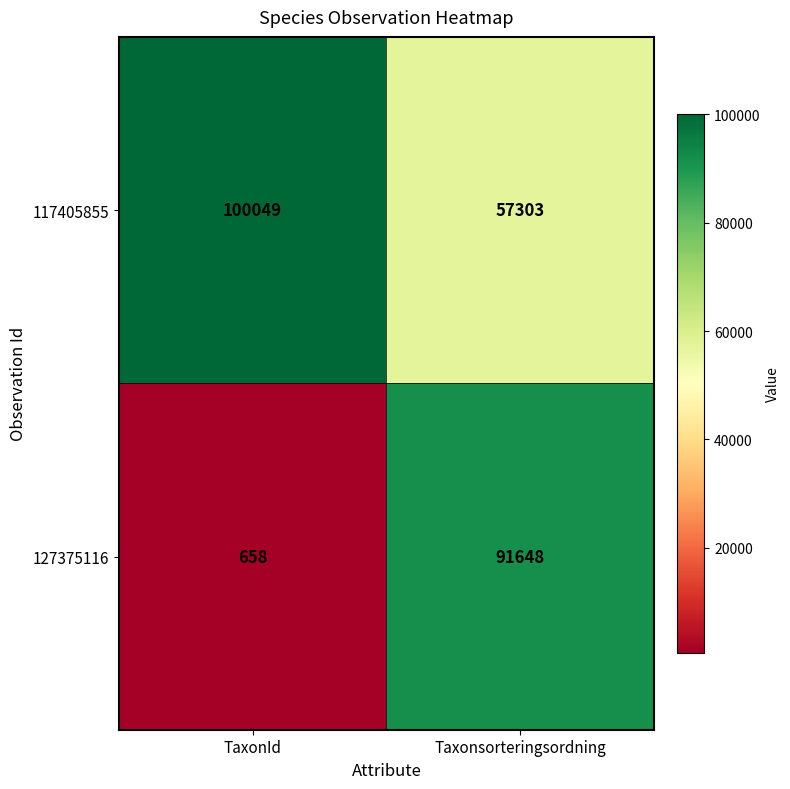

Is it true that 127375116 equals 1076 at TaxonId?

False